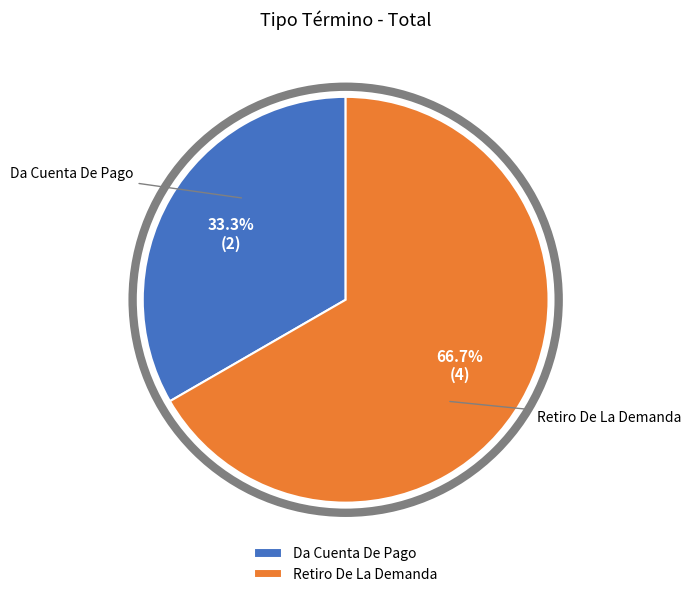

To the nearest percent, what portion does Retiro De La Demanda represent?

67%